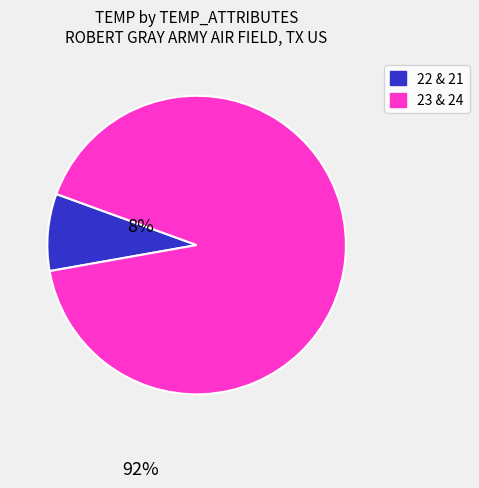

Do 23 & 24 and 22 & 21 together represent more than half of the pie?

Yes